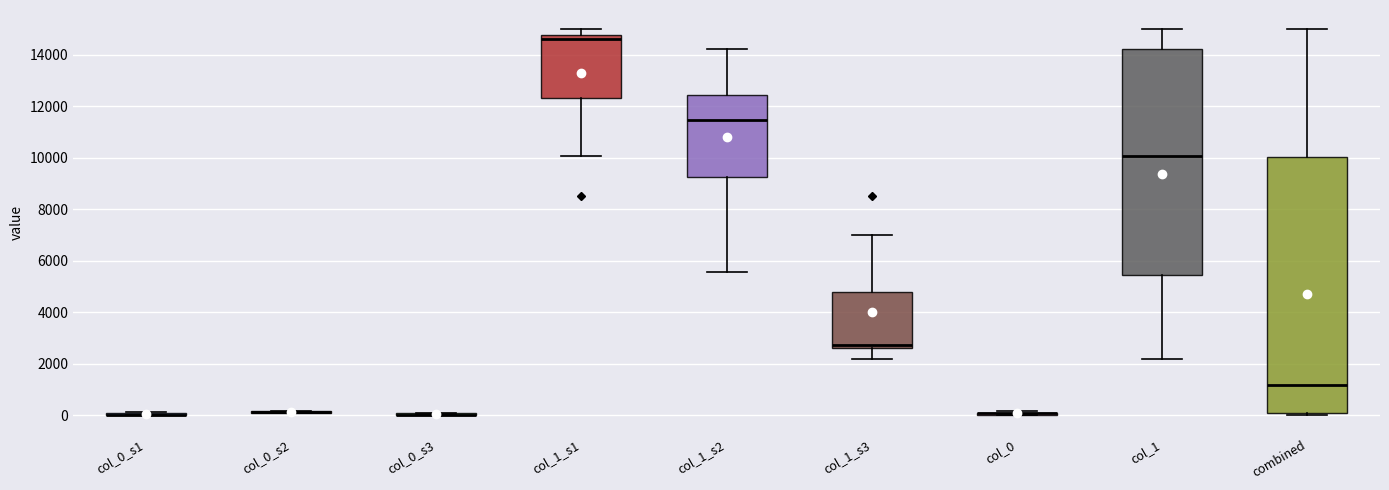

Where is the lower edge of the box for col_1 on the y-axis? The values are not printed on the chart, so give them approximately, as read against the axis.

5400